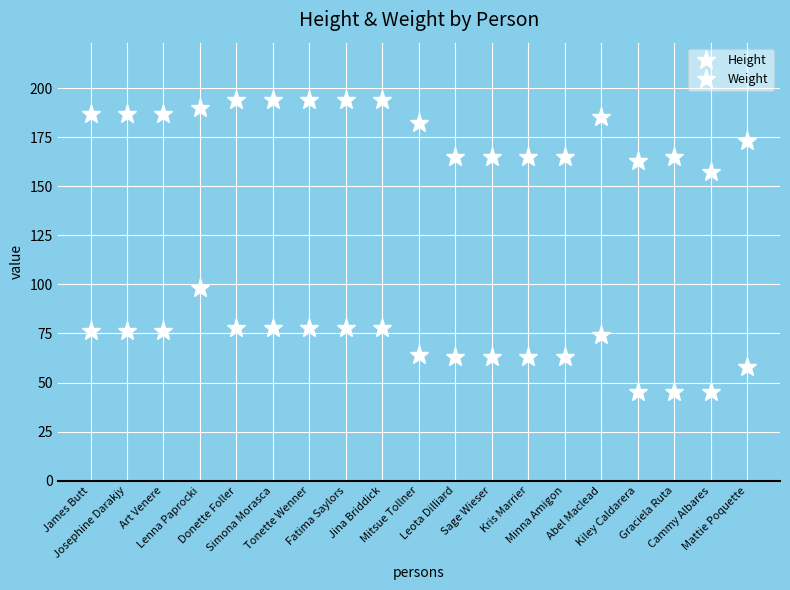

How many data points in Weight are less than 74?

9